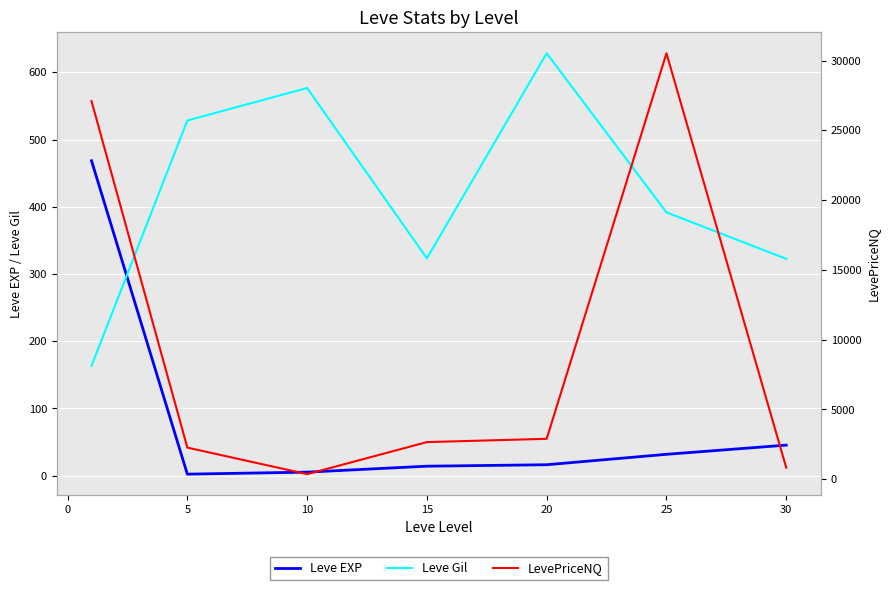

How many intersections are there between Leve EXP and Leve Gil?

1